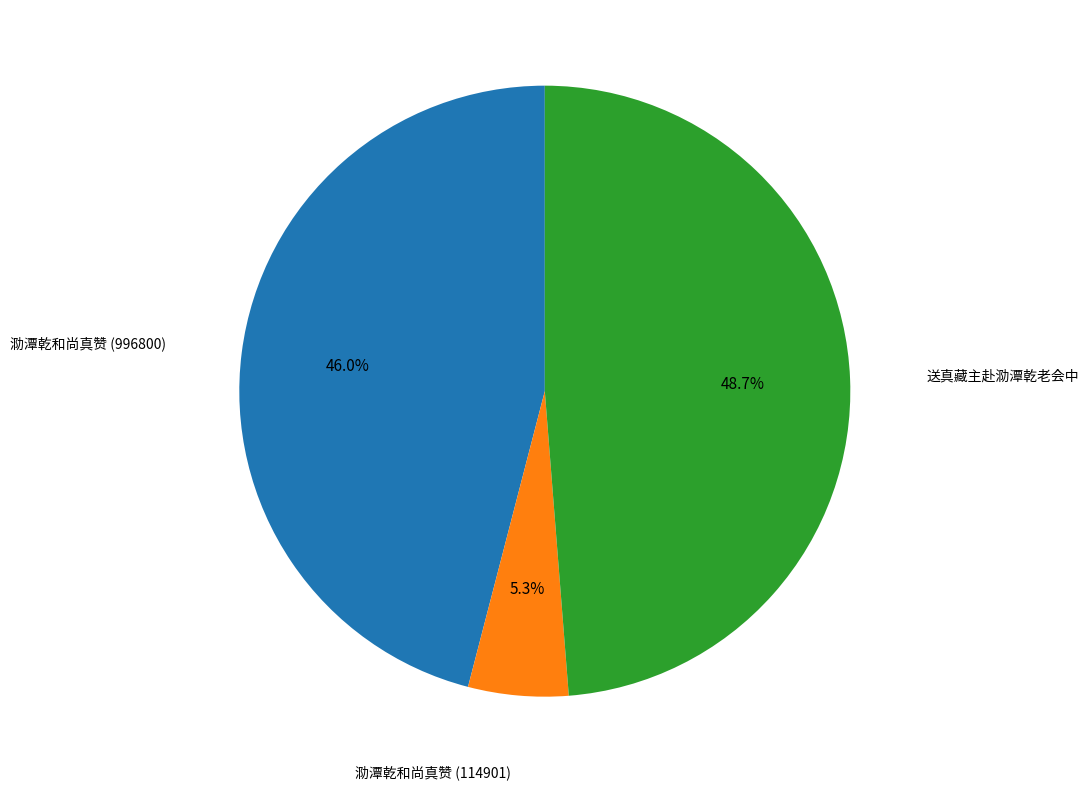

Does any single category account for the majority?

No